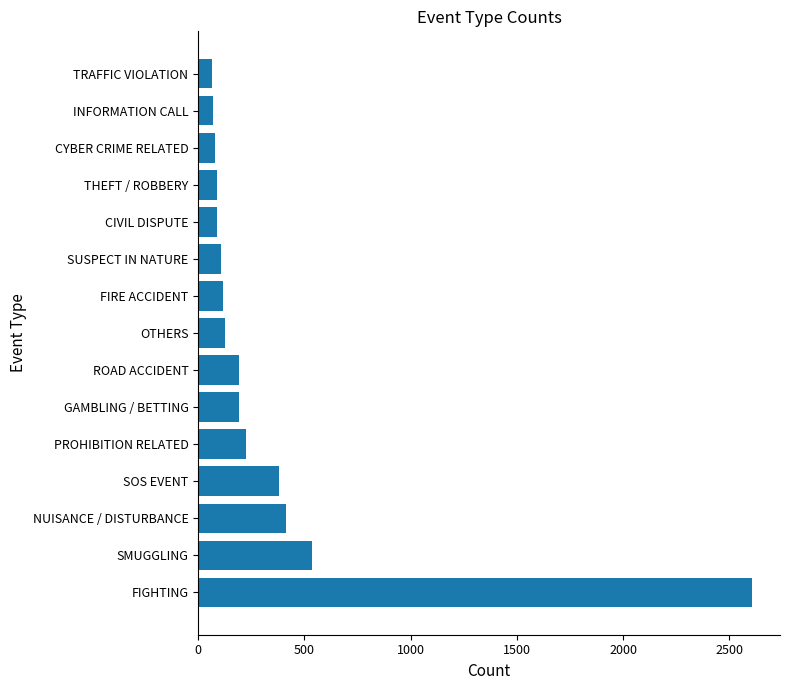

Is it true that the value at NUISANCE / DISTURBANCE is 694?

False